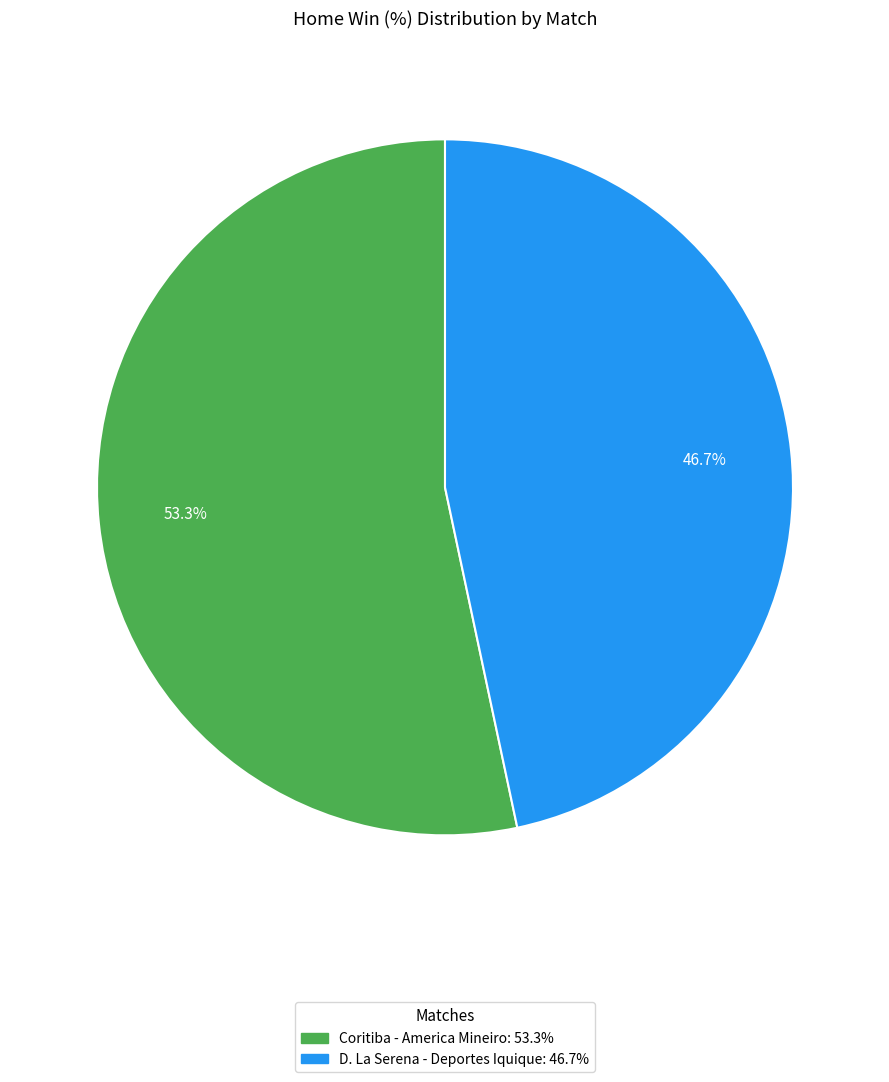

Which category has the biggest portion of the pie?

Coritiba - America Mineiro